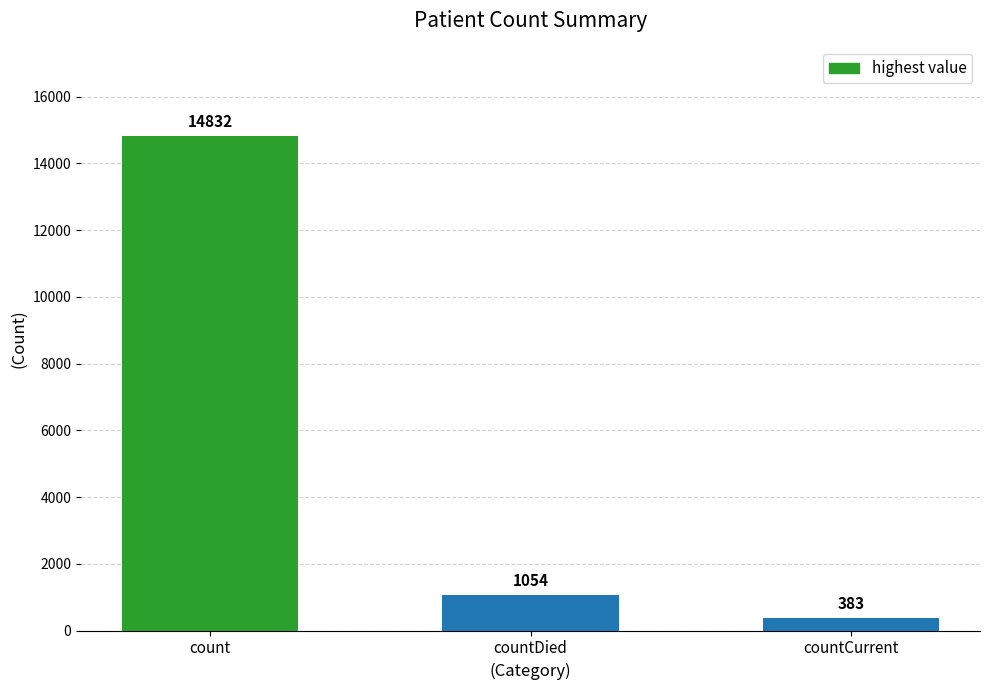

What is the difference between the maximum and minimum values?

14449